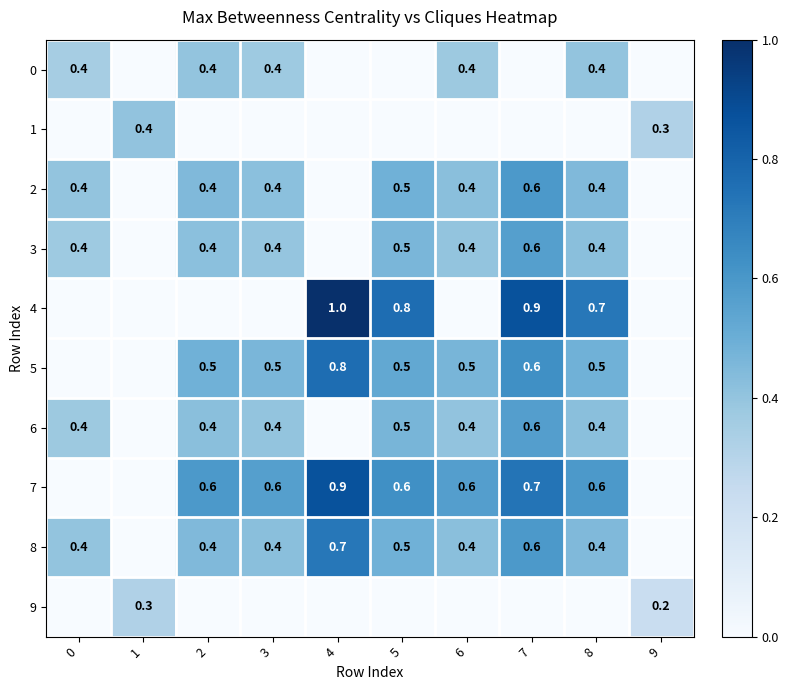

True or false: 6 has a value of 0.4 at 6.

True